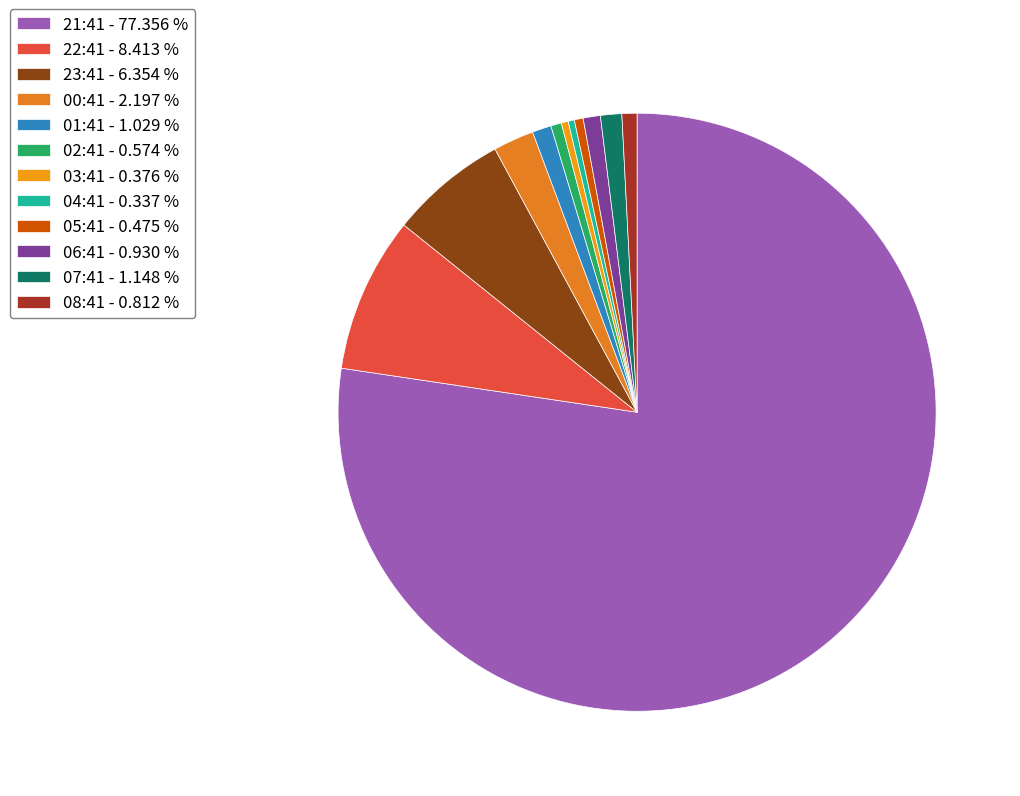

To the nearest percent, what is the difference between the largest and smallest slice percentages?

77%